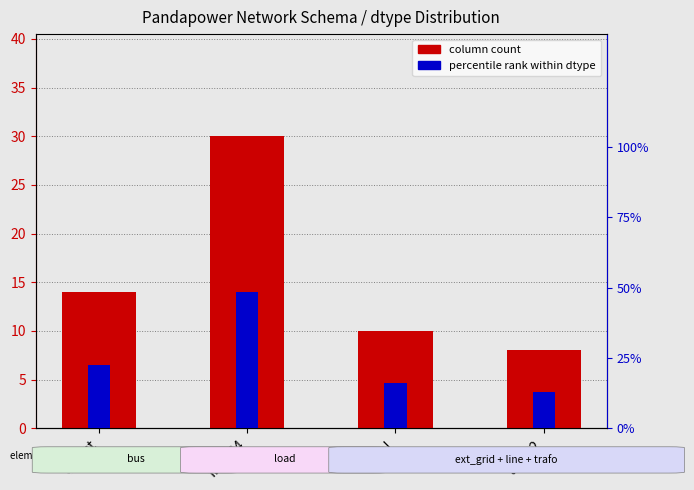

How many series are shown in this chart?

2